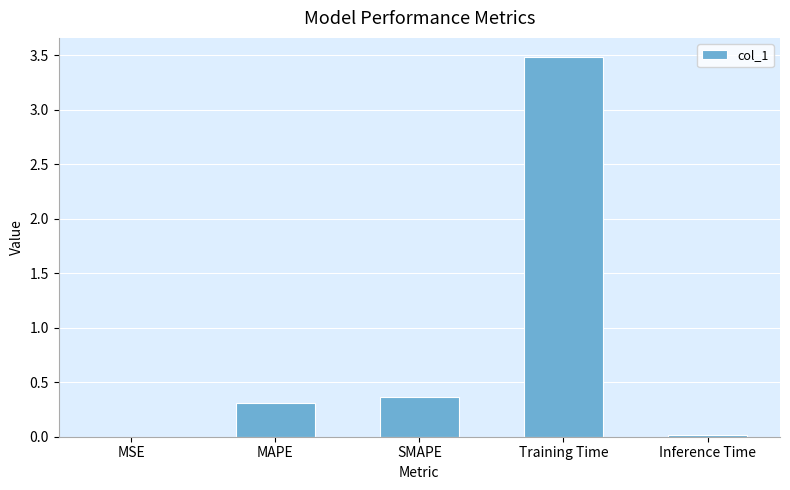

Count the number of data series in this chart.

1